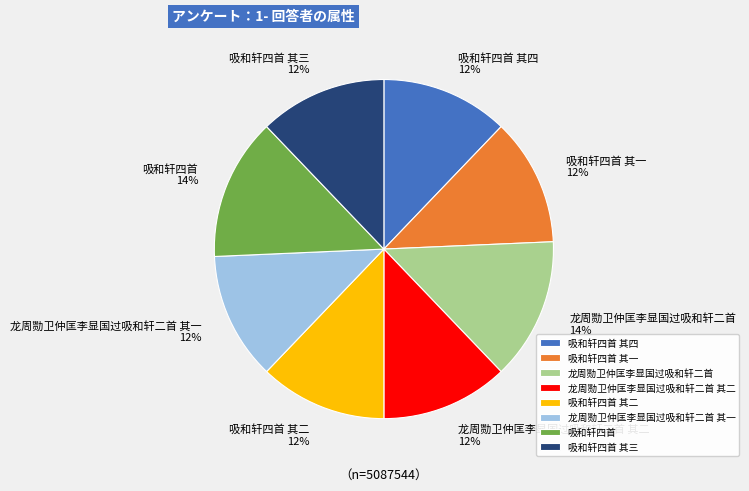

Approximately how many times larger is the value at 吸和轩四首 其二 compared to 吸和轩四首?

0.9